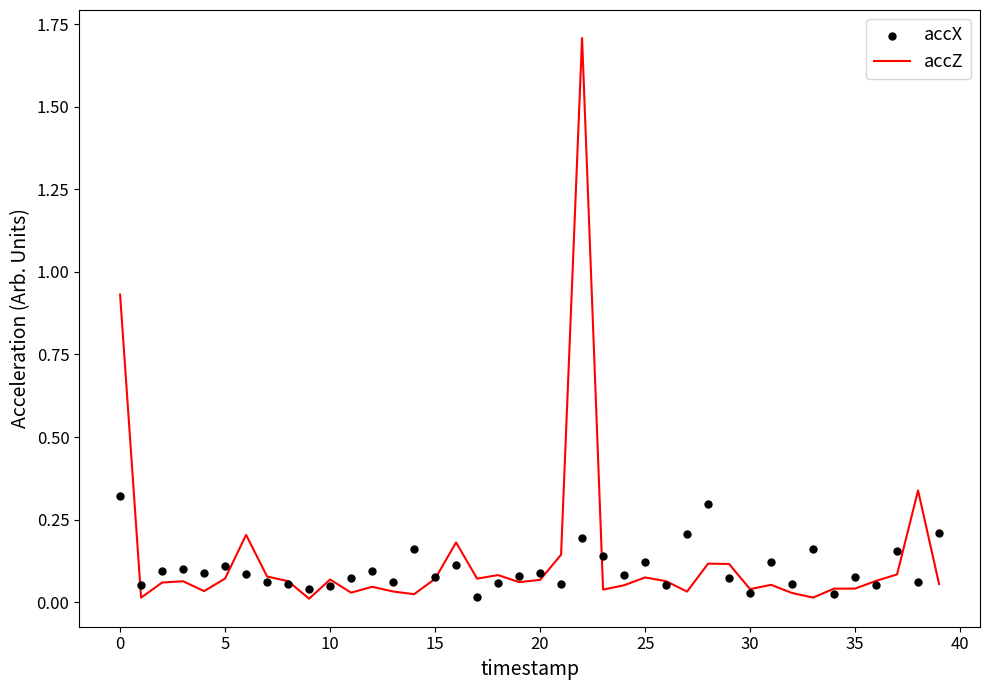

Which series has the largest Y range (max minus min)?

accZ